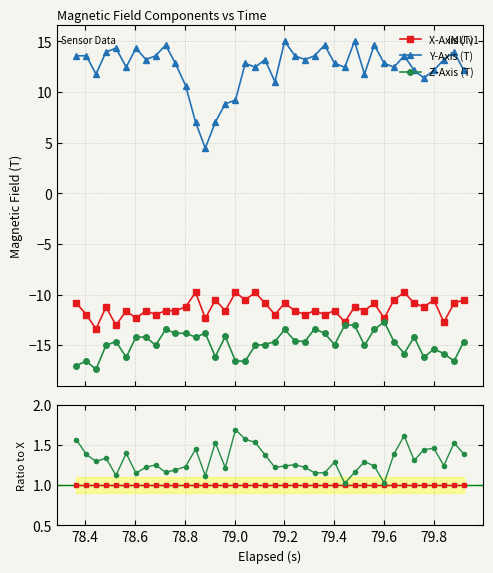

True or false: Z-Axis (T) and X-Axis (T) cross at least once.

False